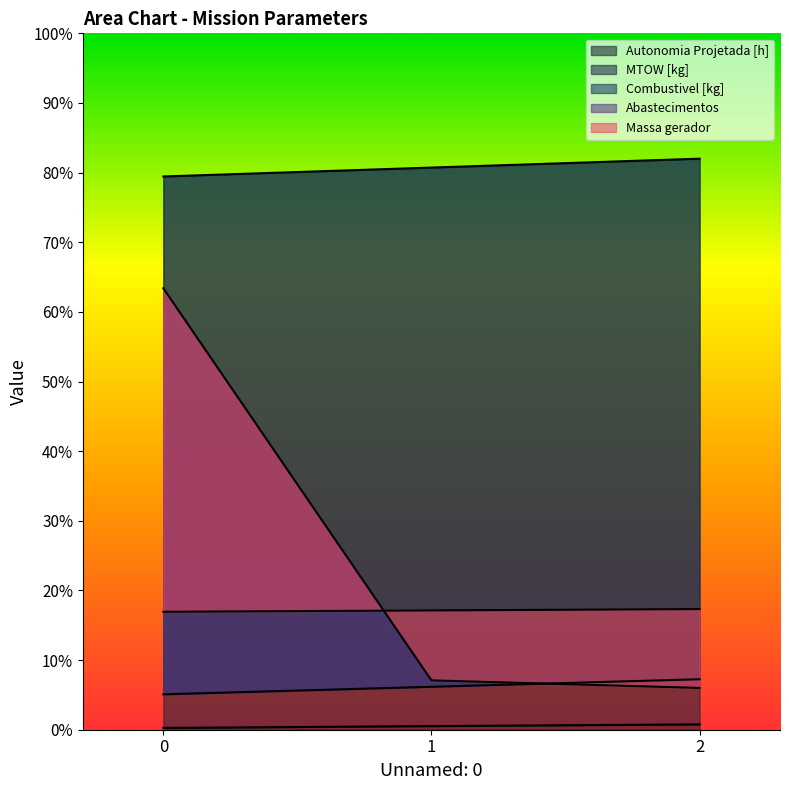

The Autonomia Projetada [h] series shows 0.1 at 0. True or false?

False